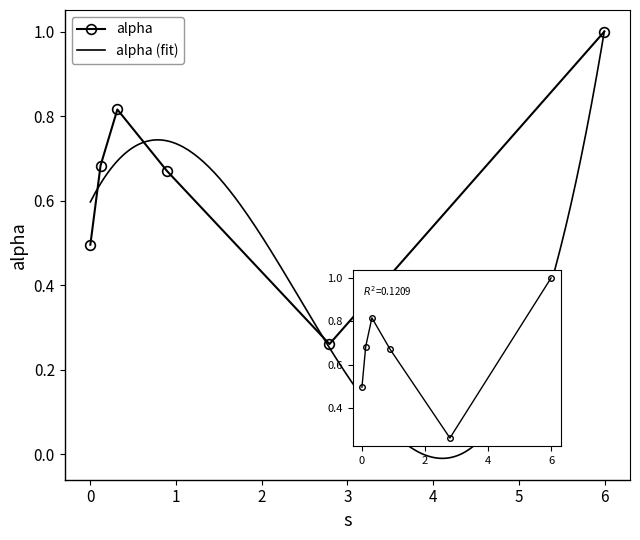

Reading left to right, transcribe all the data shown in this chart.

0.0=0.5	0.11908882680012253=0.7	0.31514005033528236=0.8	0.8958699216978071=0.7	2.789988741422688=0.3	5.9968790782425145=1.0